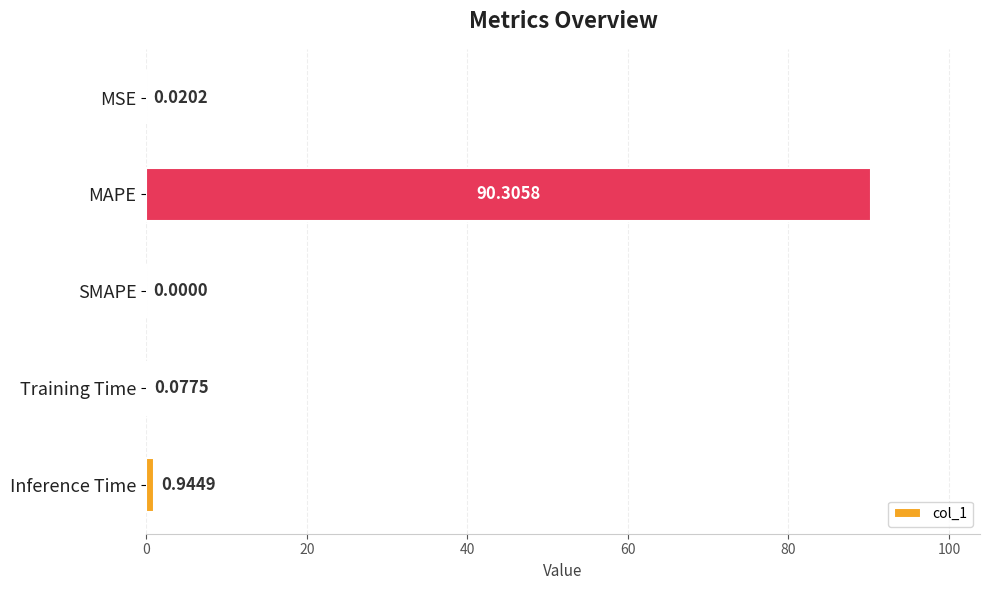

What is the change in value from MAPE to Inference Time?

-89.4